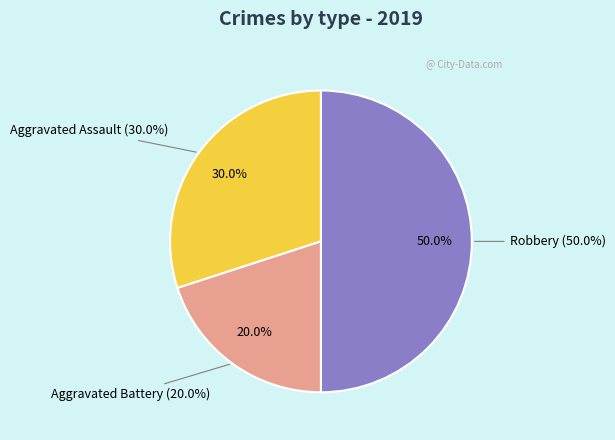

How many segments does this pie chart have?

3